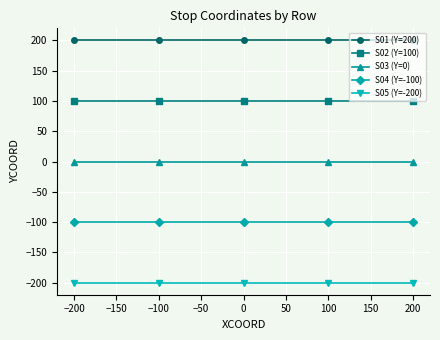

What is the minimum value shown in the chart?

-200